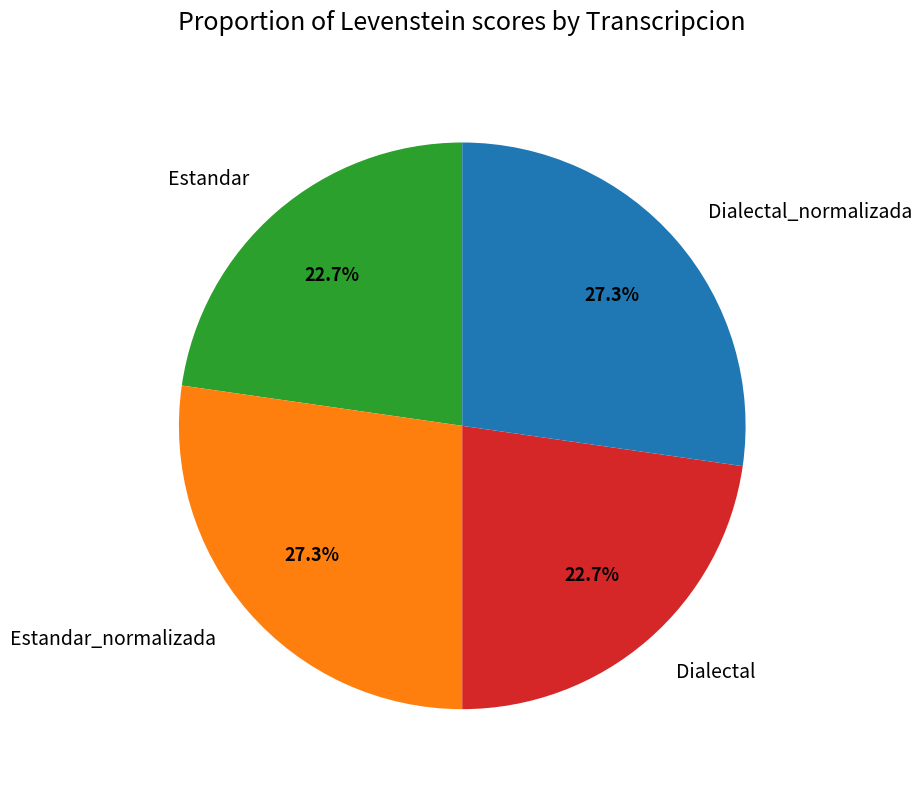

What percentage is the Estandar_normalizada slice, to the nearest percent?

27%